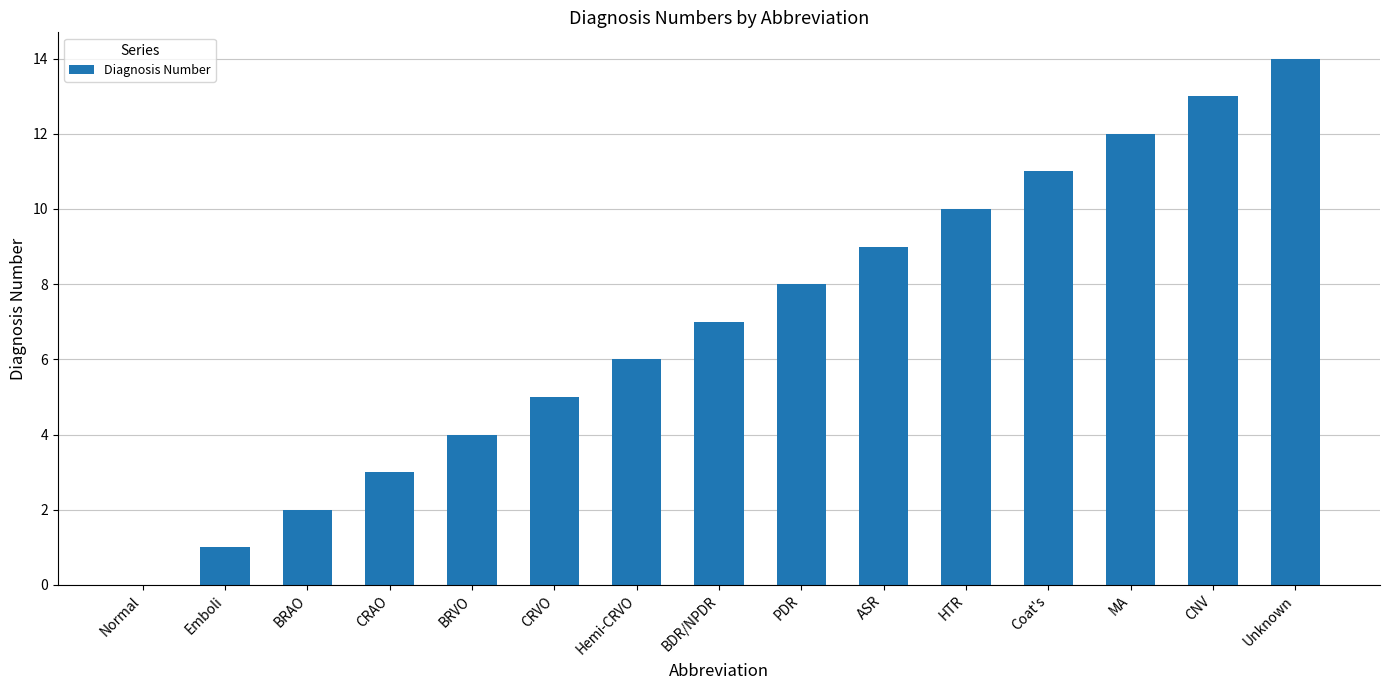

Reading left to right, list all the values displayed in this chart.

0	1	2	3	4	5	6	7	8	9	10	11	12	13	14